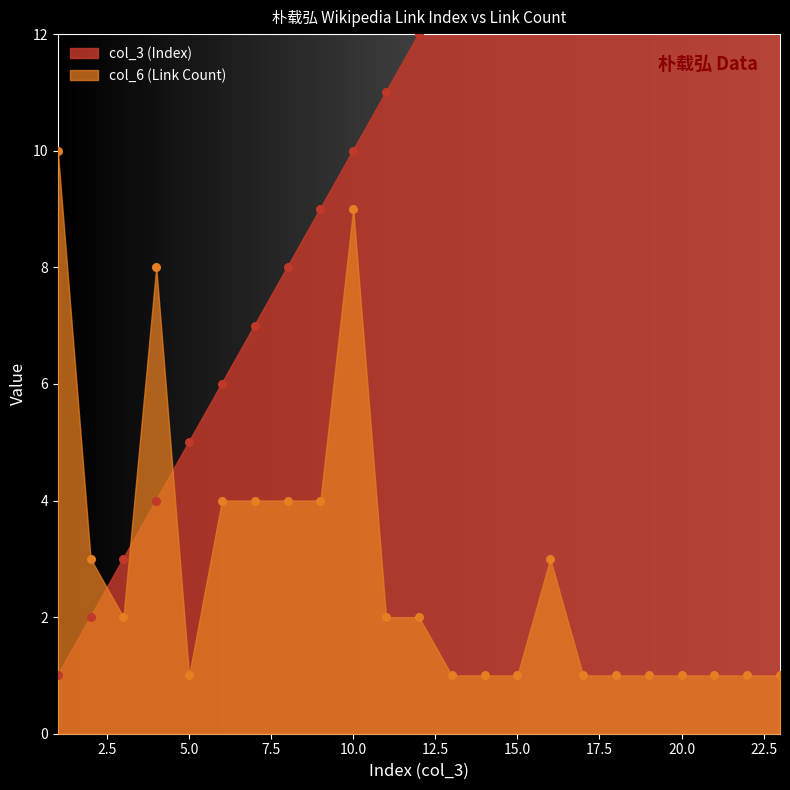

At how many categories does at least one series exceed 6?

19